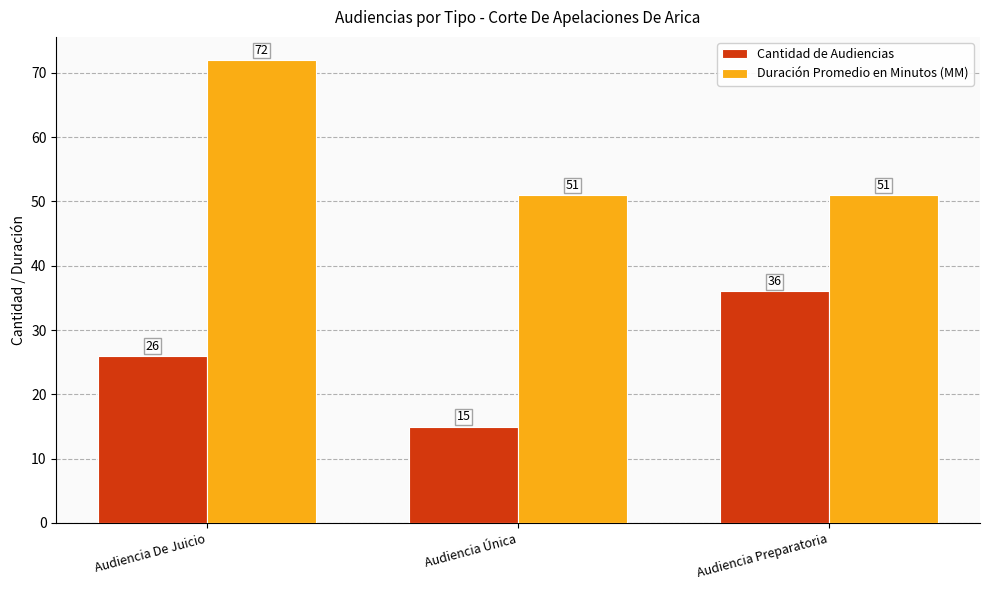

Reading right to left, list all the values displayed in this chart.

Cantidad de Audiencias: 36	15	26
Duración Promedio en Minutos (MM): 51	51	72